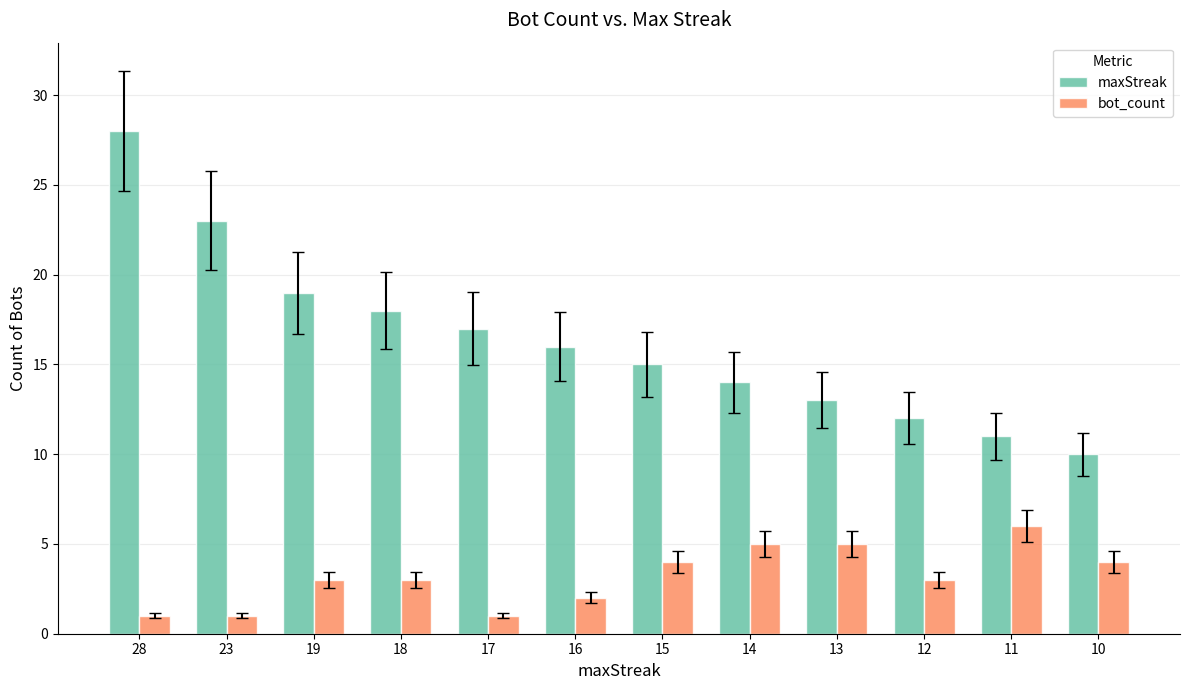

What is the spread (max minus min) of values at 19?

16